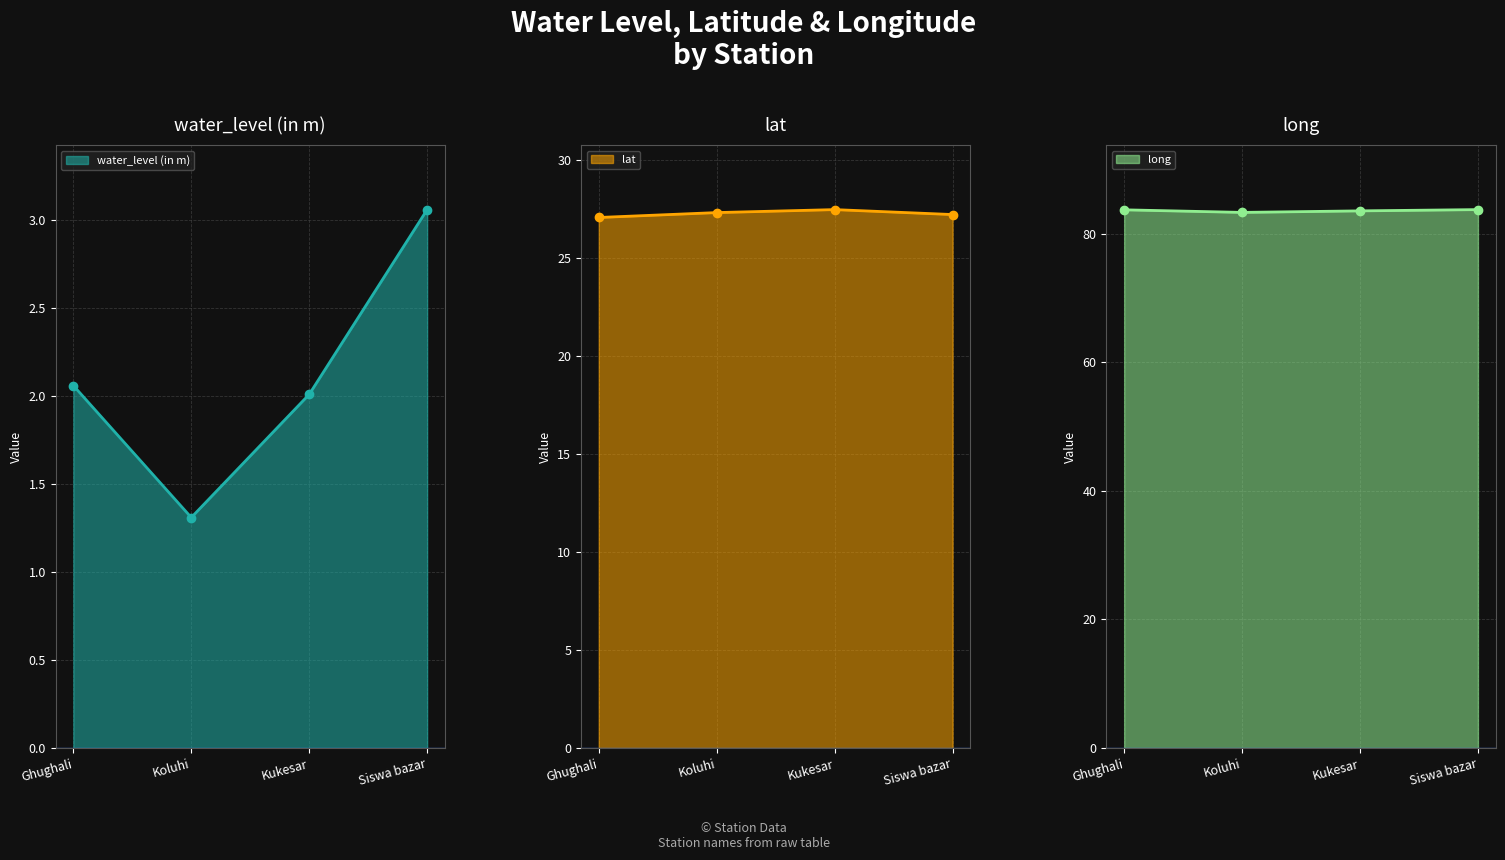

Which category has the highest value in the lat line series?

Kukesar